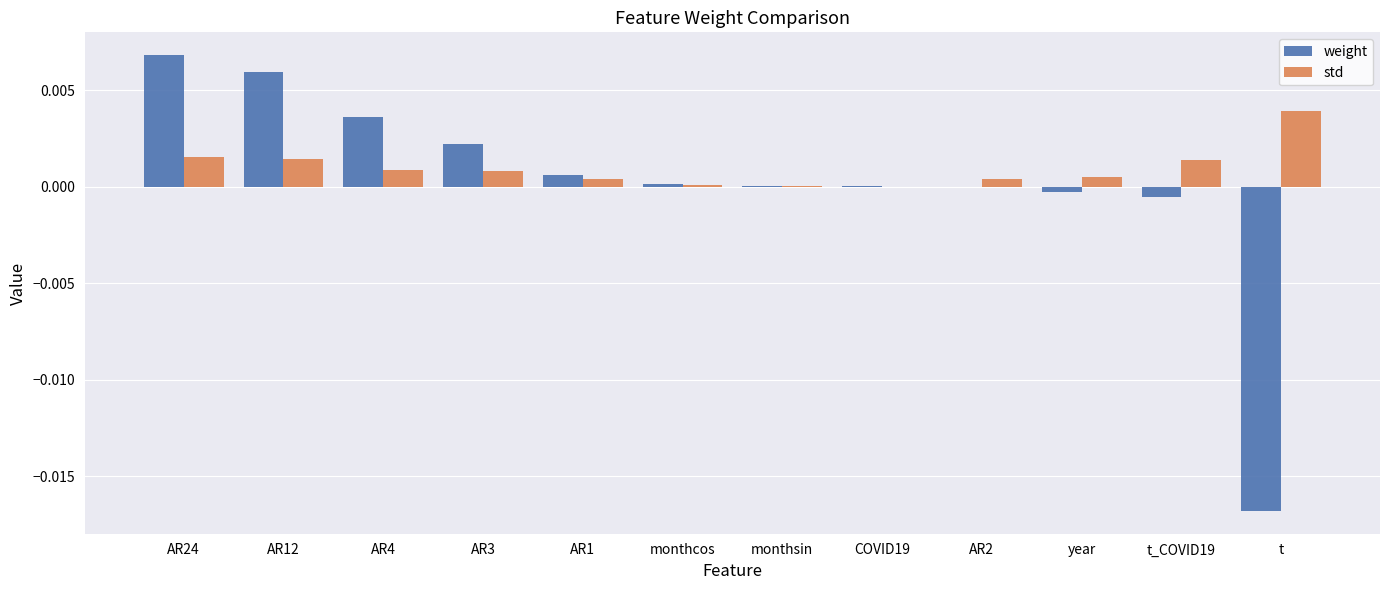

Is the value of weight at t greater than the value of std at AR12?

No